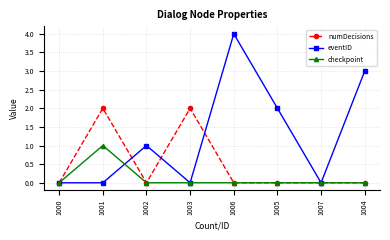

How many lines are shown in the chart?

3